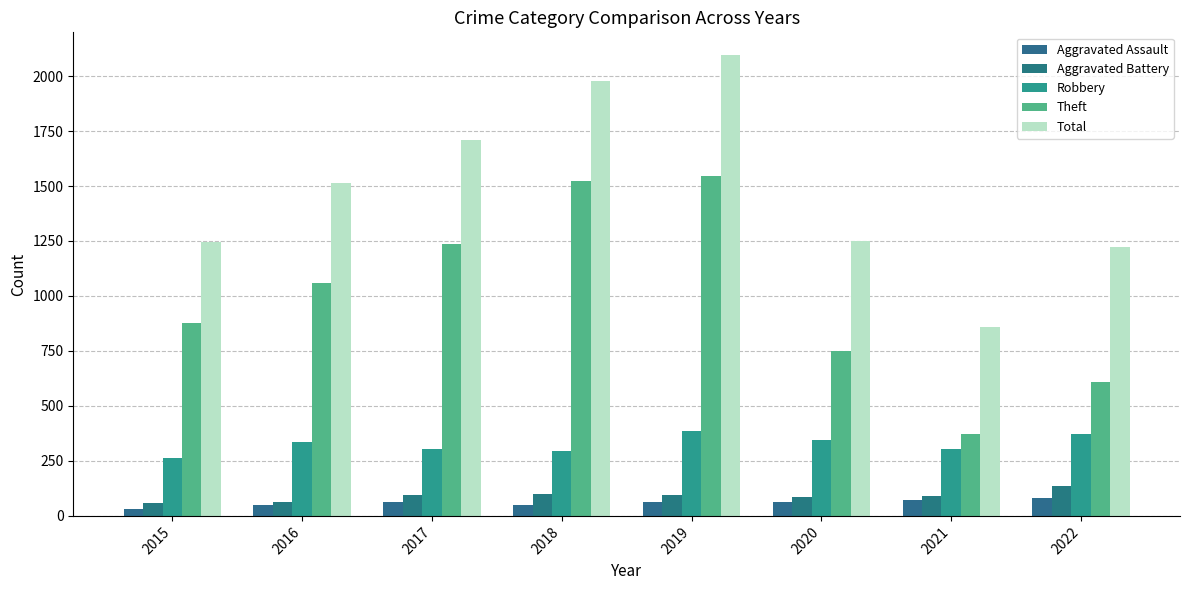

Reading left to right, list all the values displayed in this chart.

Aggravated Assault: 31	48	65	49	63	65	74	80
Aggravated Battery: 58	61	96	99	93	85	91	138
Robbery: 264	336	302	295	385	347	303	371
Theft: 879	1060	1237	1524	1546	749	374	609
Total: 1244	1514	1708	1977	2094	1252	859	1223